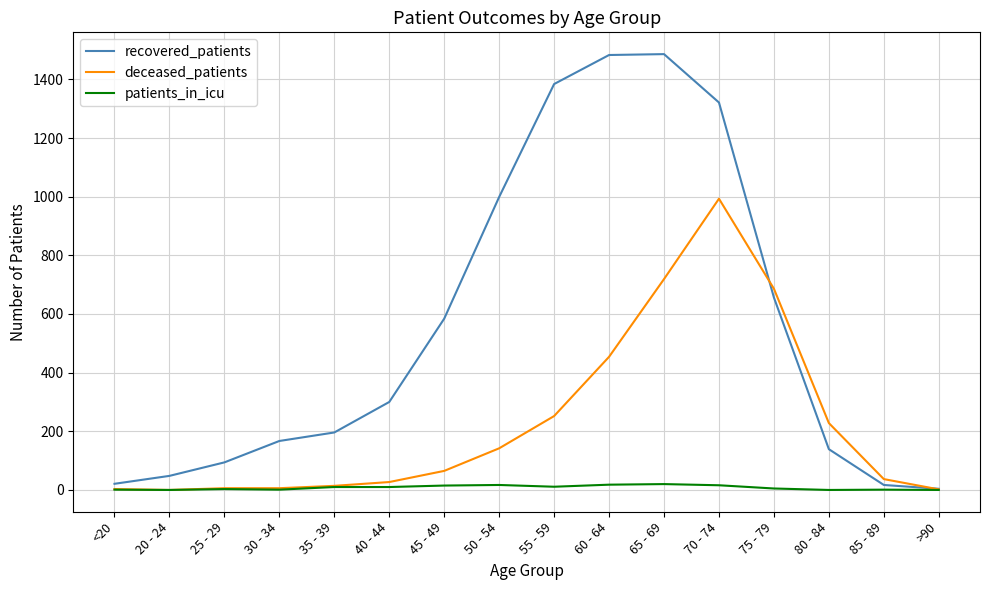

Which series has the largest range (max minus min)?

recovered_patients